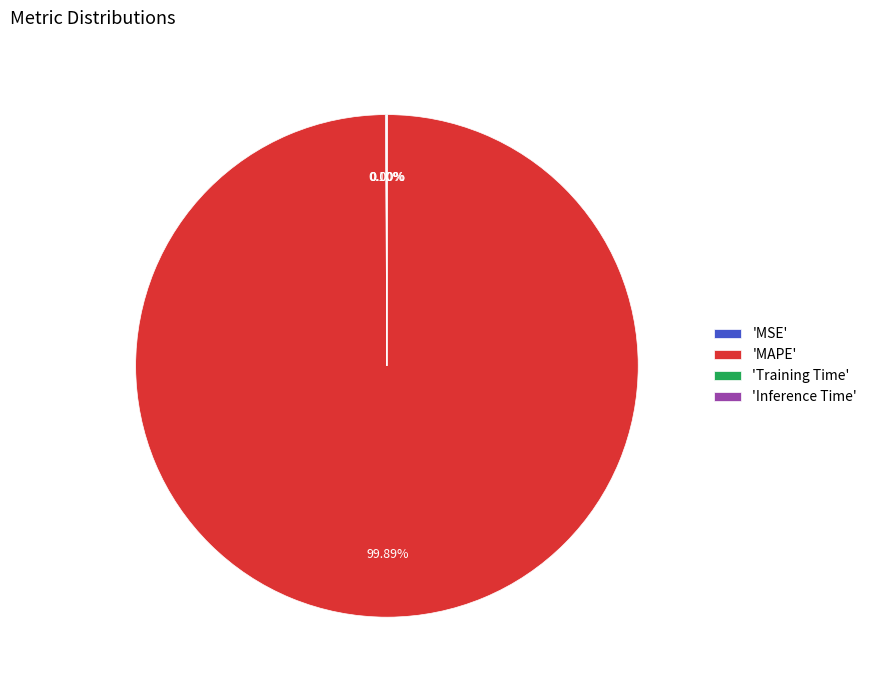

What is the majority slice?

'MAPE'